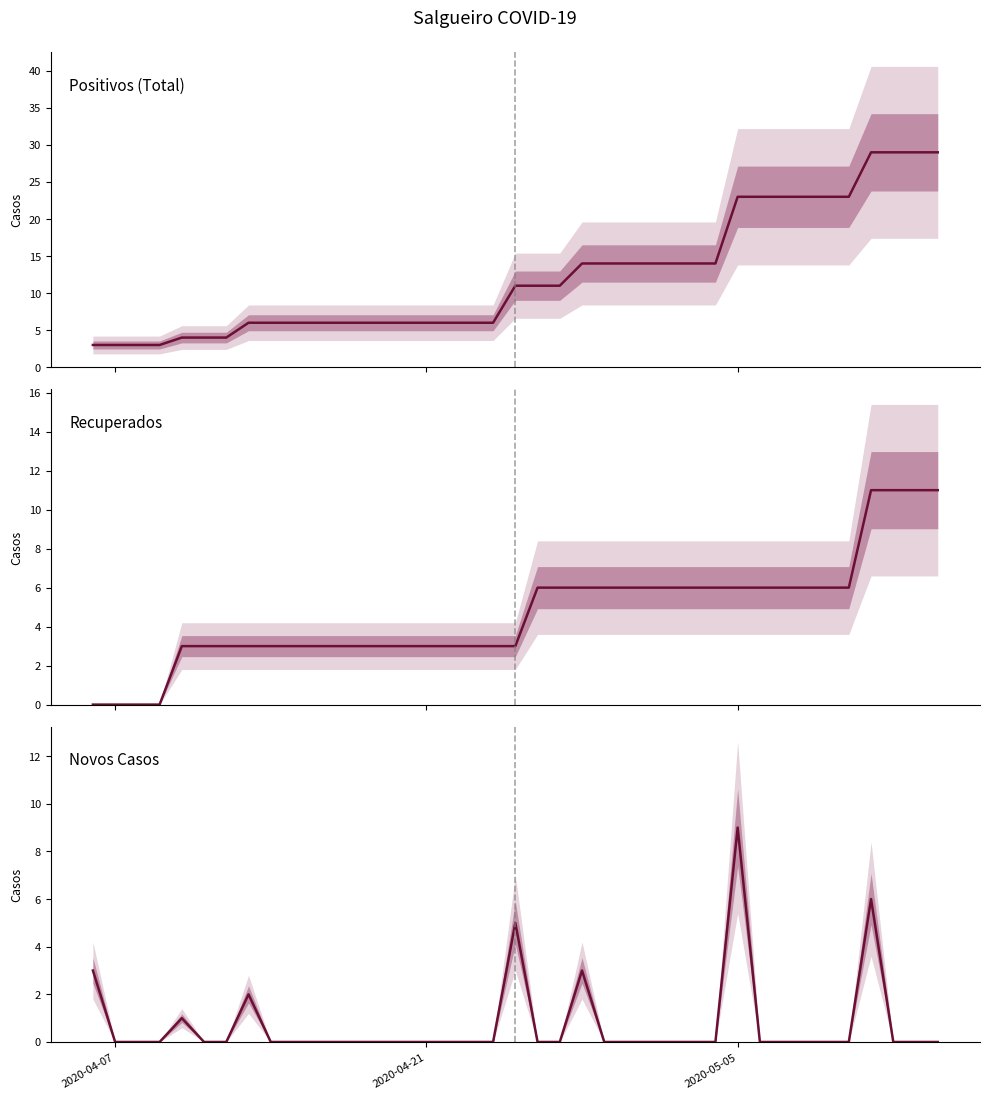

Reading right to left, list all the values displayed in this chart.

Positivos: 29	29	29	29	23	23	23	23	23	23	14	14	14	14	14	14	14	11	11	11	6	6	6	6	6	6	6	6	6	6	6	6	4	4	4	3	3	3	3
Recuperados: 11	11	11	11	6	6	6	6	6	6	6	6	6	6	6	6	6	6	6	3	3	3	3	3	3	3	3	3	3	3	3	3	3	3	3	0	0	0	0
Novos: 0	0	0	6	0	0	0	0	0	9	0	0	0	0	0	0	3	0	0	5	0	0	0	0	0	0	0	0	0	0	0	2	0	0	1	0	0	0	3